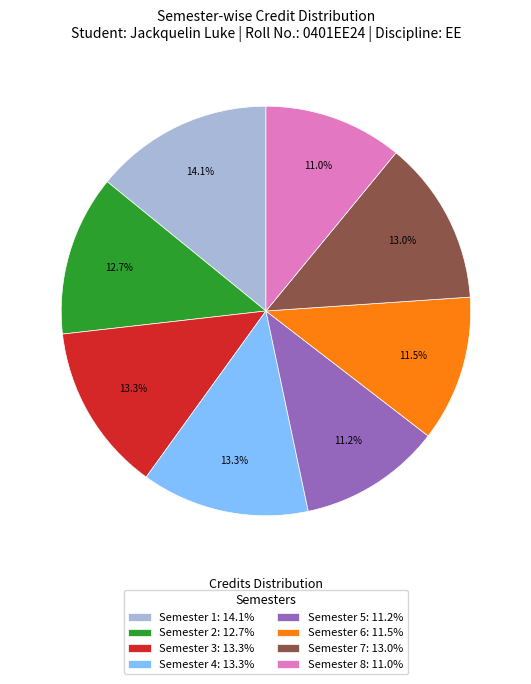

Count the number of slices in the pie.

8